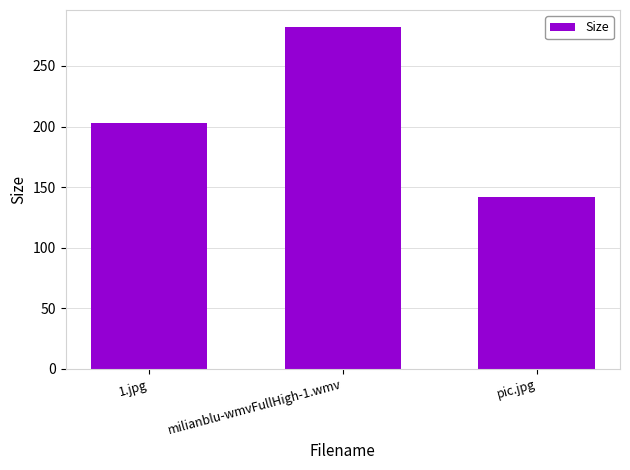

Where is the data nearest to the value 212?

1.jpg